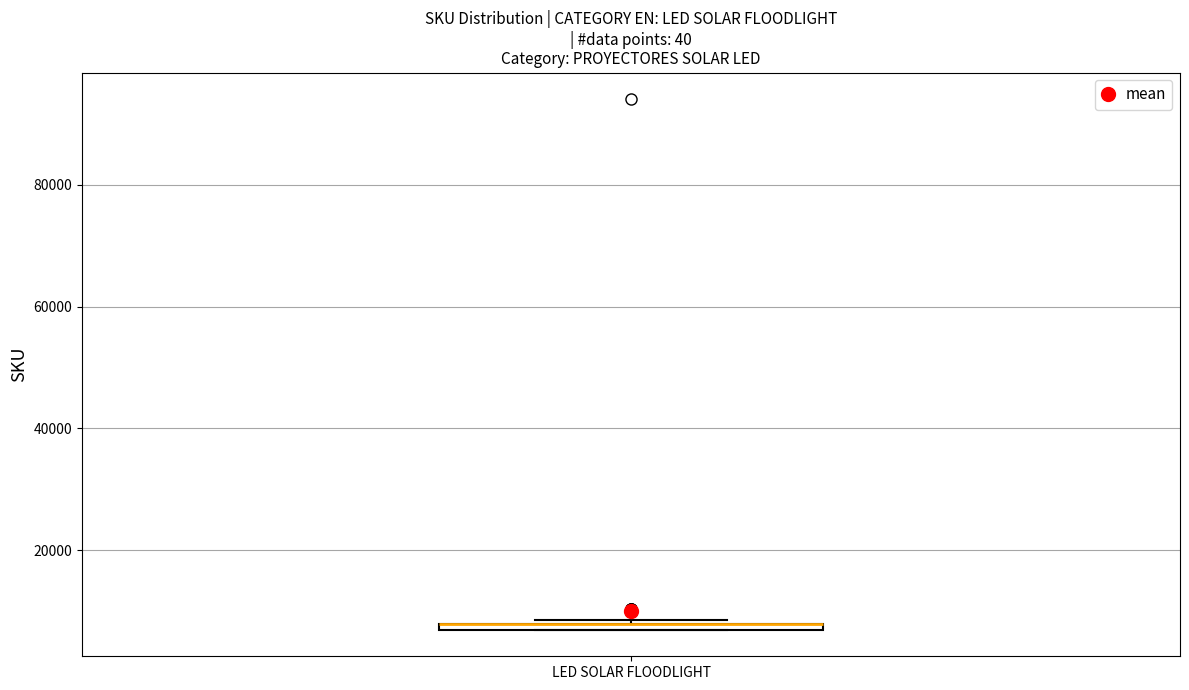

Where is the upper edge of the box for LED SOLAR FLOODLIGHT on the y-axis? The values are not printed on the chart, so give them approximately, as read against the axis.

8000